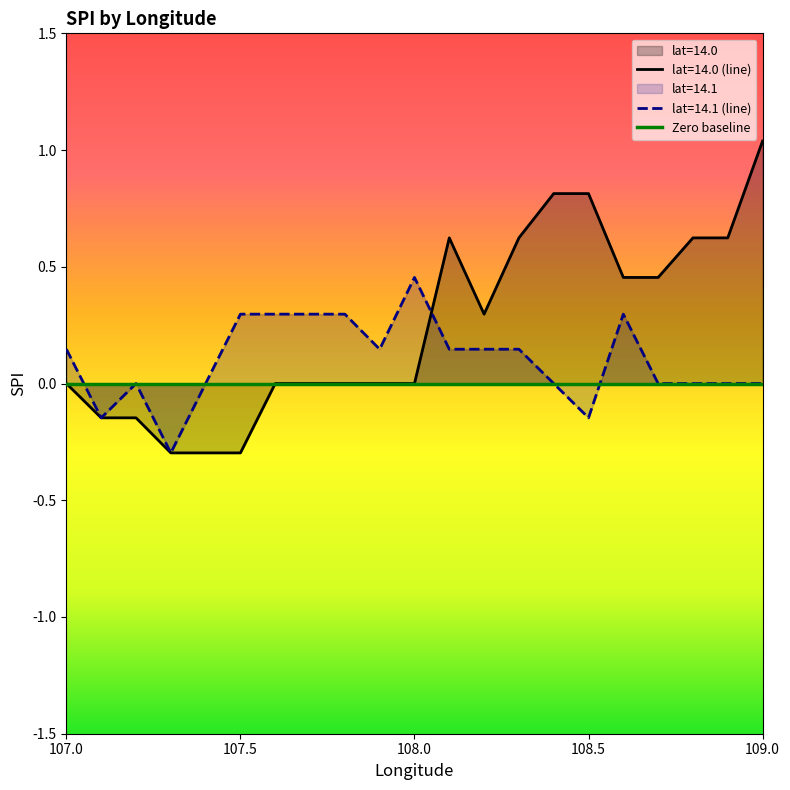

What position from the right is 108.4?

7